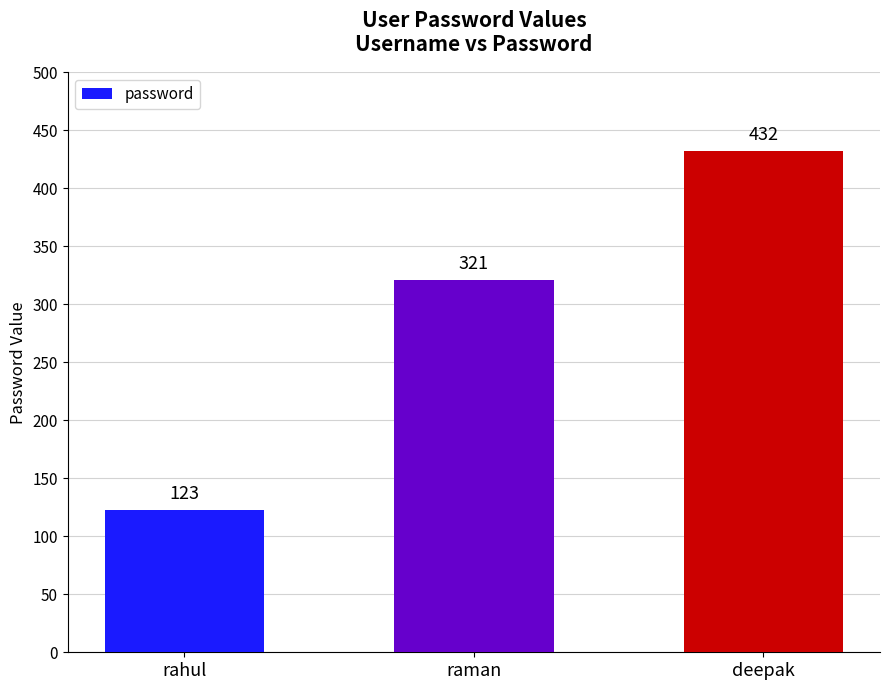

What is the label of the 2nd bar from the left?

raman